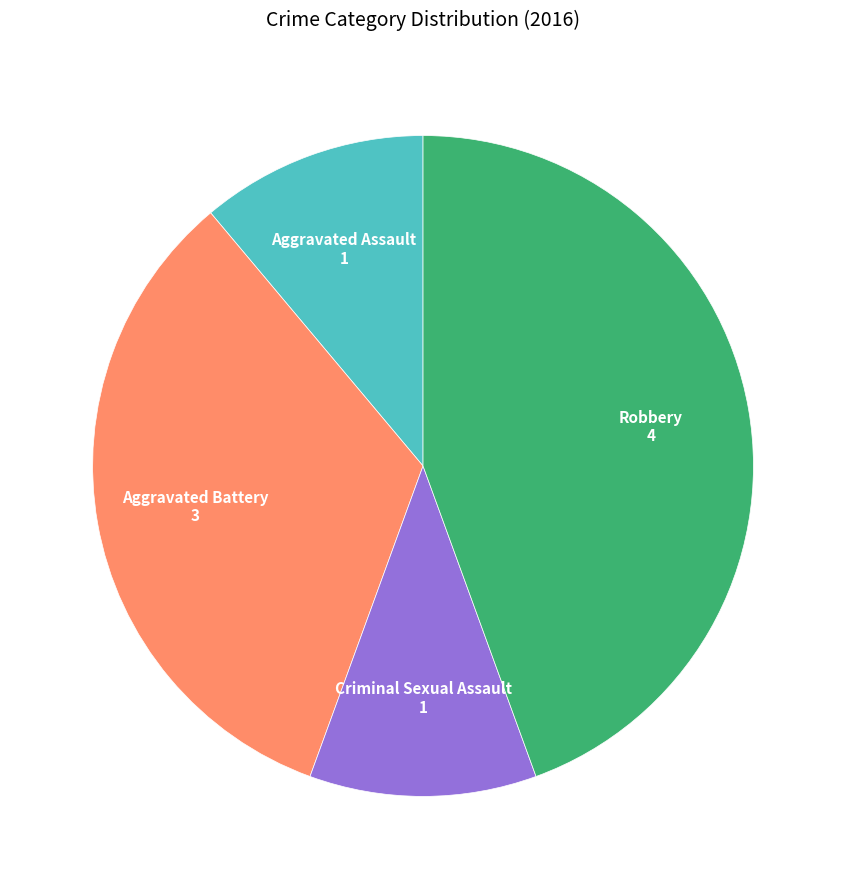

Do Robbery and Criminal Sexual Assault together represent more than half of the pie?

Yes